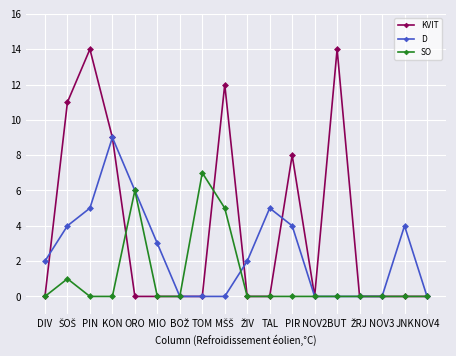

Is the value of SO at PIN greater than the value of KVIT at BUT?

No